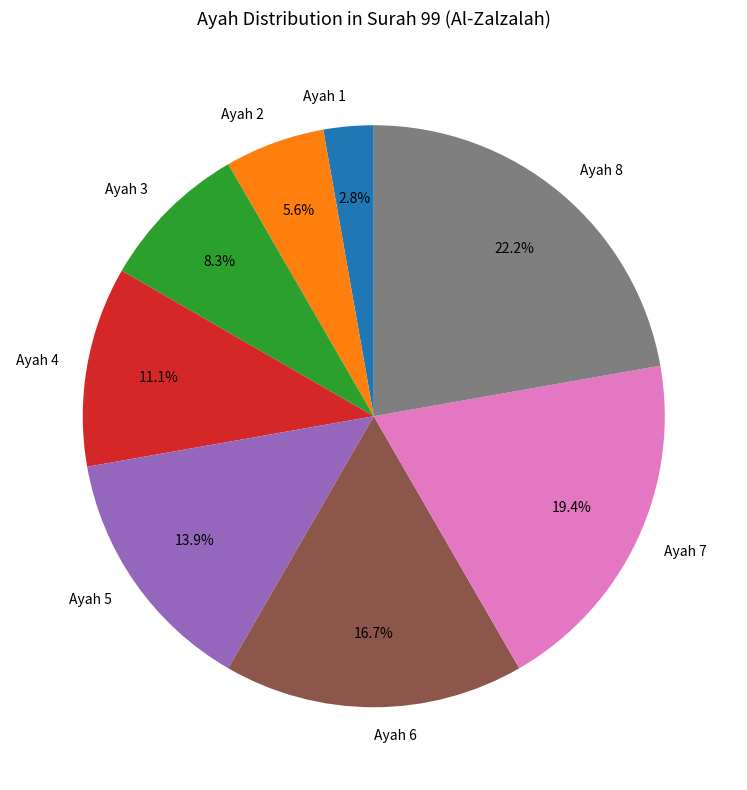

Which category has the smallest portion of the pie?

Ayah 1